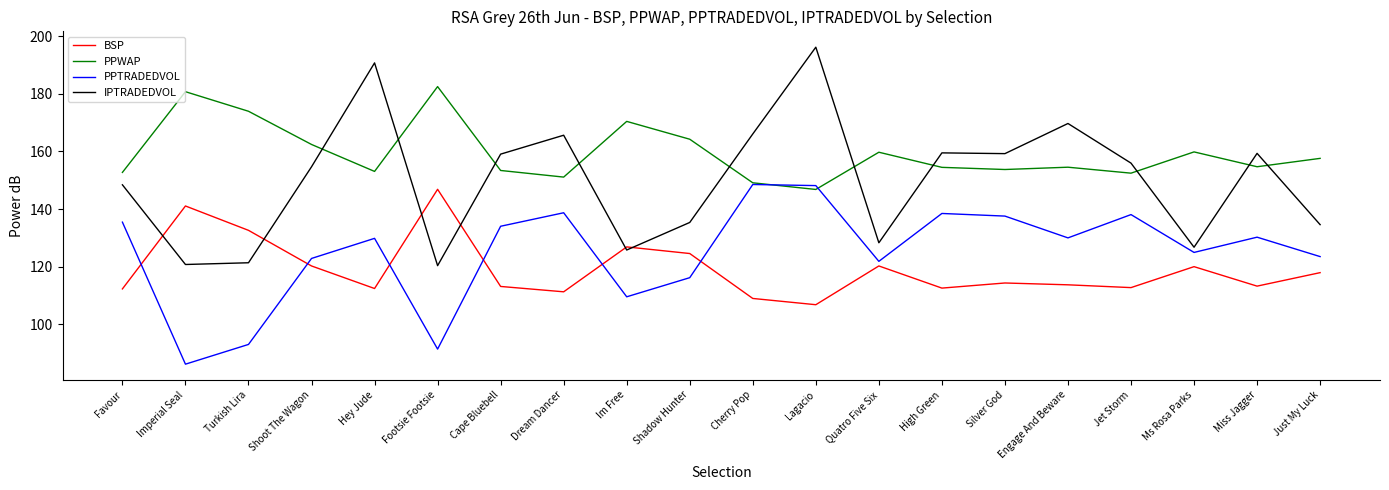

Between Turkish Lira and Jet Storm, which series saw the biggest shift?

PPTRADEDVOL